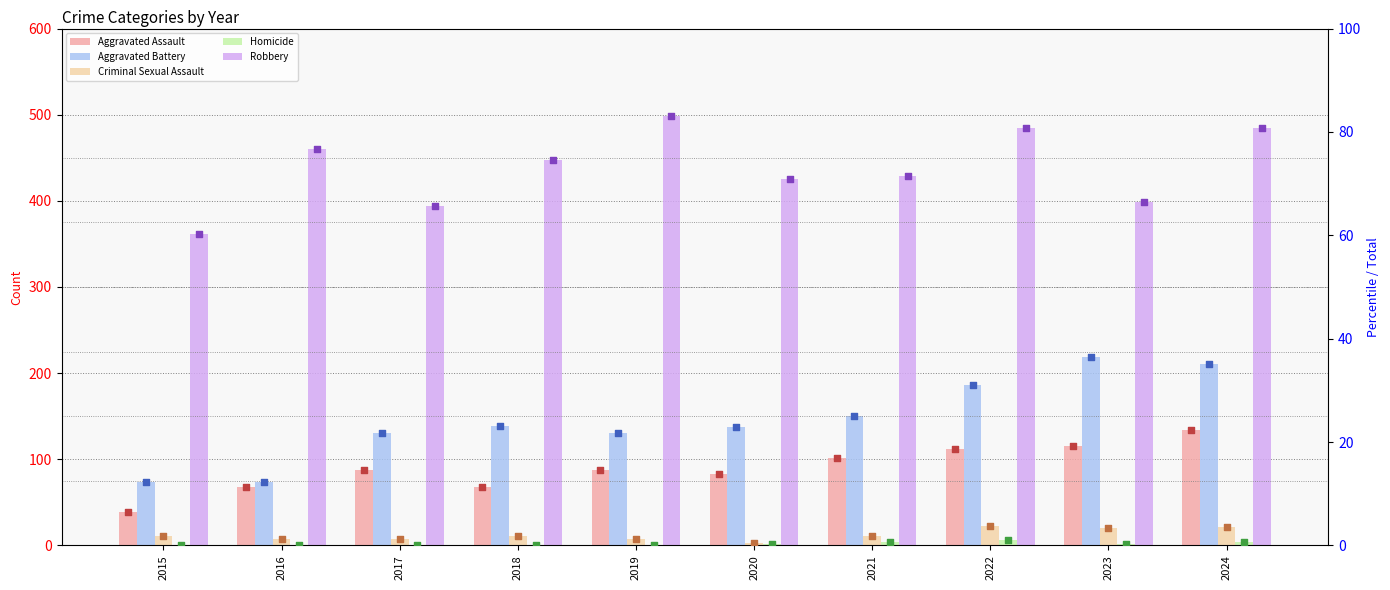

What are all the series names shown in the legend?

Aggravated Assault, Aggravated Battery, Criminal Sexual Assault, Homicide, Robbery